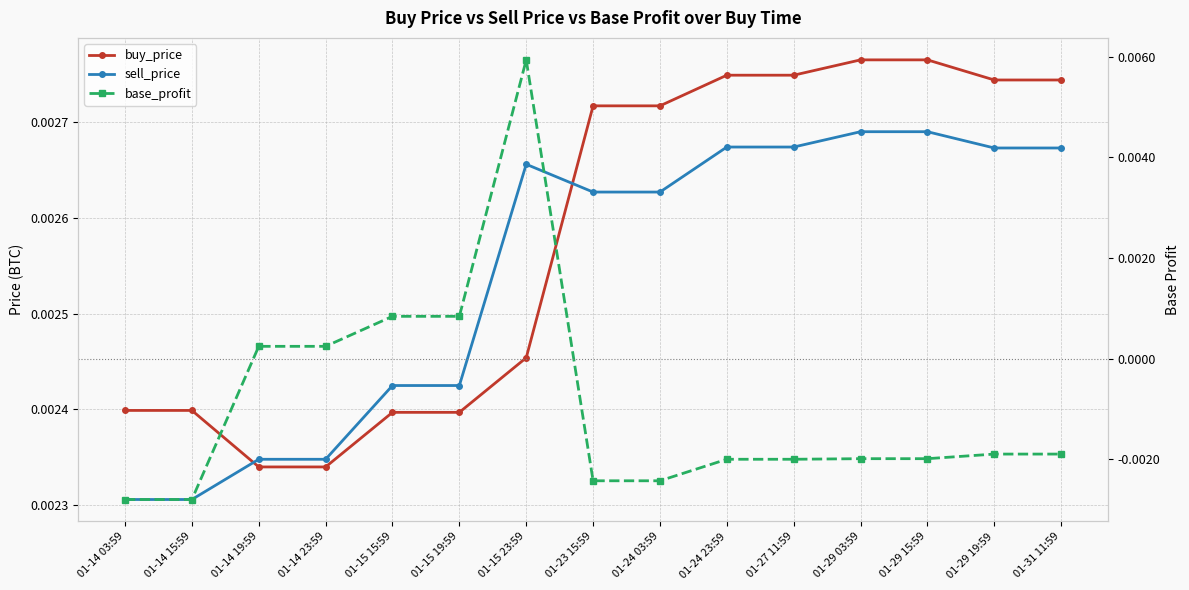

The buy_price series shows 0.0 at 01-31 11:59. True or false?

False